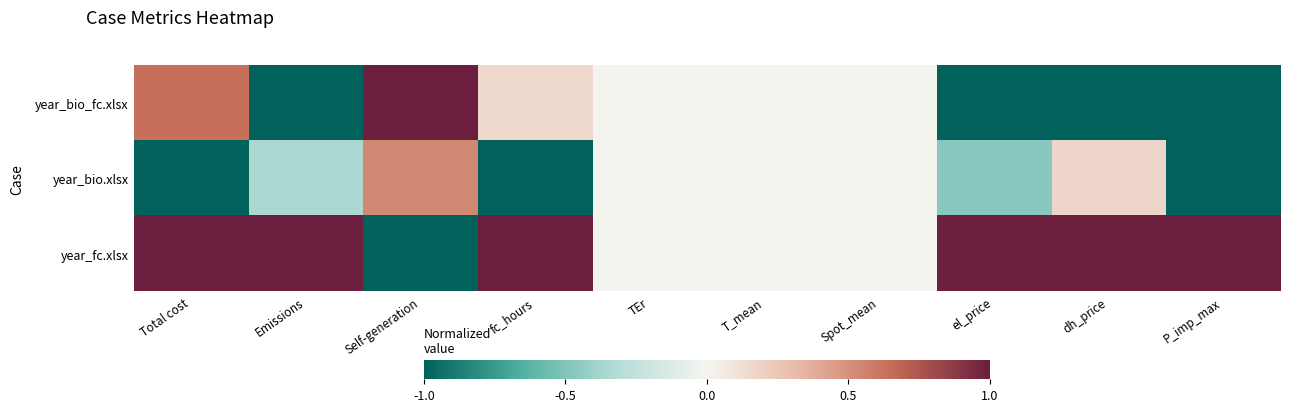

Reading right to left, transcribe all the data shown in this chart.

year_bio_fc.xlsx: P_imp_max=-1.0	dh_price=-1.0	el_price=-1.0	Spot_mean=0.0	T_mean=0.0	TEr=0.0	fc_hours=0.2	Self-generation=1.0	Emissions=-1.0	Total cost=0.6
year_bio.xlsx: P_imp_max=-1.0	dh_price=0.2	el_price=-0.5	Spot_mean=0.0	T_mean=0.0	TEr=0.0	fc_hours=-1.0	Self-generation=0.5	Emissions=-0.4	Total cost=-1.0
year_fc.xlsx: P_imp_max=1.0	dh_price=1.0	el_price=1.0	Spot_mean=0.0	T_mean=0.0	TEr=0.0	fc_hours=1.0	Self-generation=-1.0	Emissions=1.0	Total cost=1.0